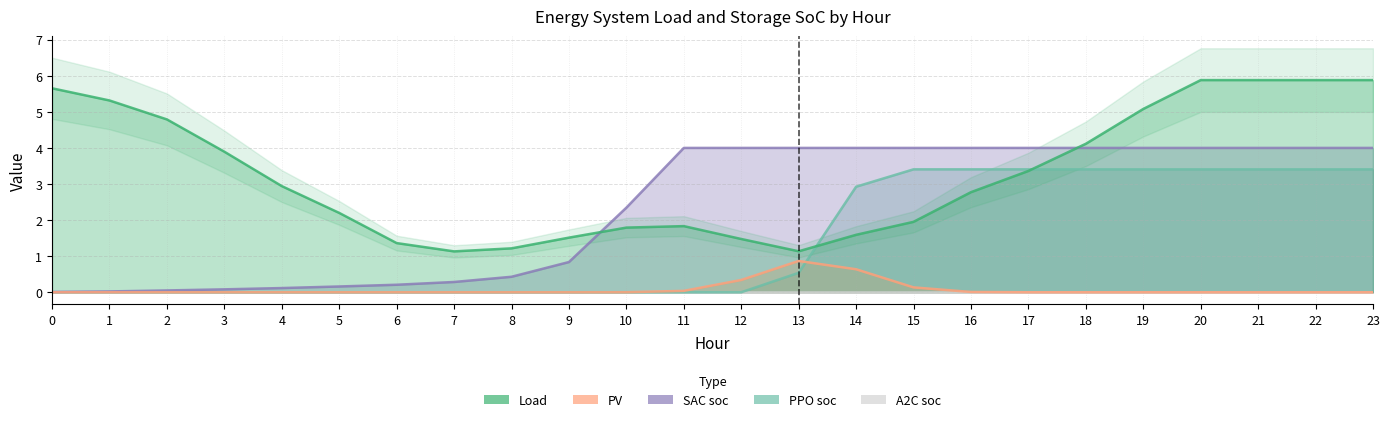

At how many categories does at least one series exceed 0?

24